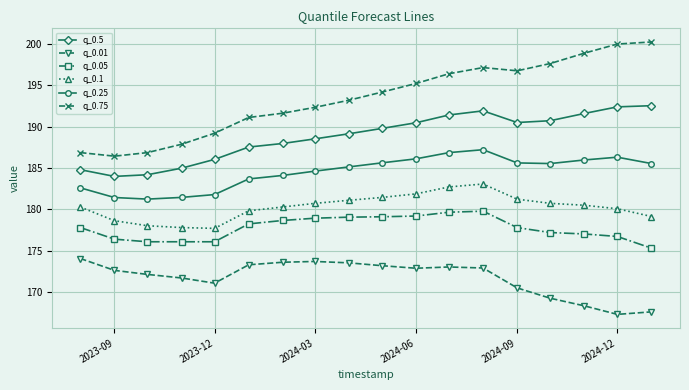

Which series has the widest spread of values?

q_0.75